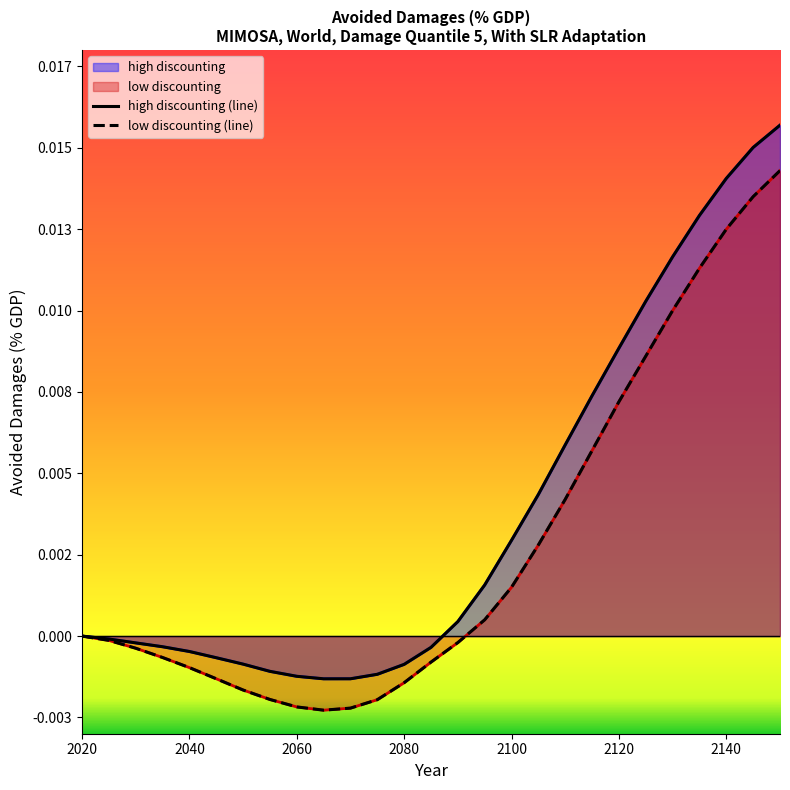

How many positive values does the low discounting series have?

12